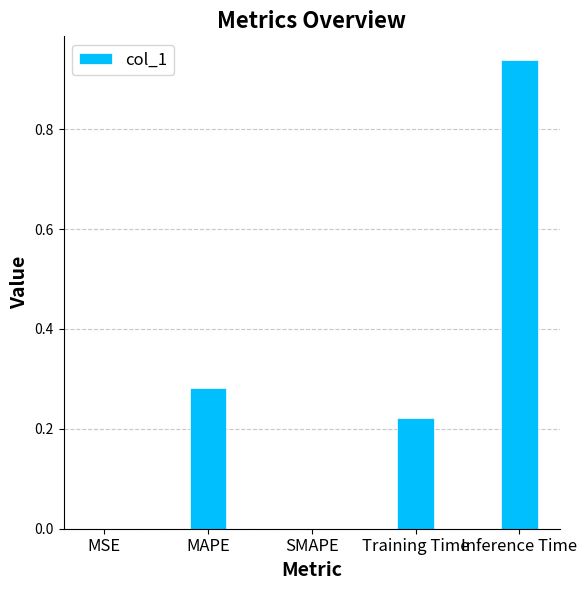

What is the sum of all values?

1.4